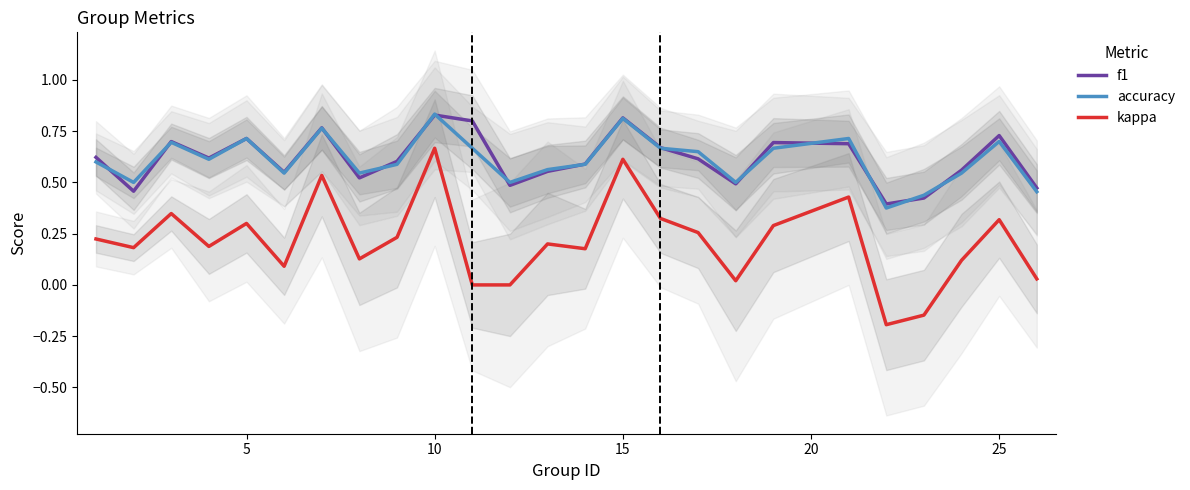

True or false: kappa and f1 intersect in this chart.

False